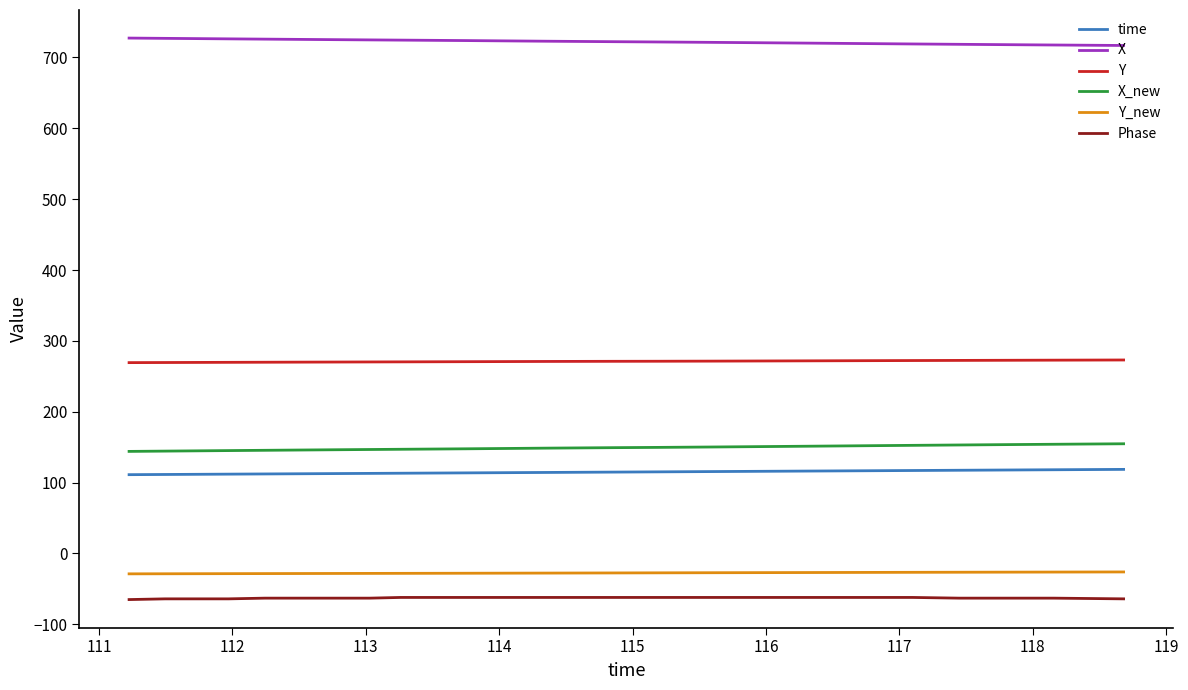

What is the maximum value shown in the chart?

727.2